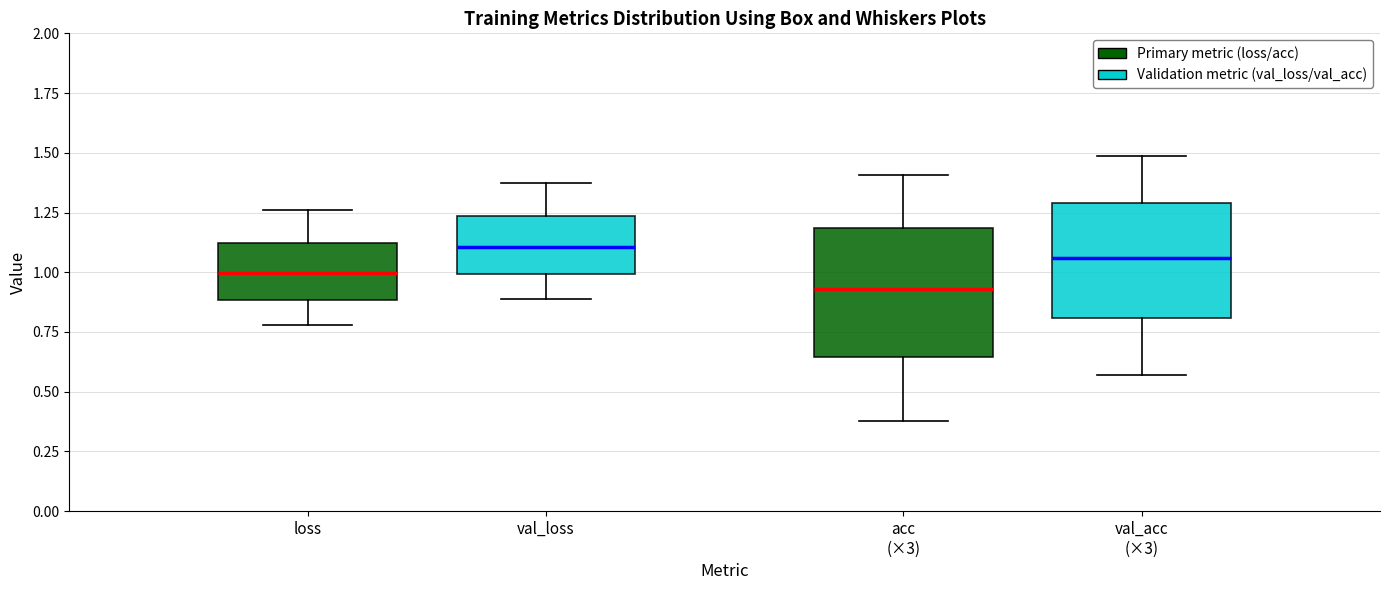

Reading left to right, read every box against the y-axis: the position of its median line, the range the box covers, and the ends of its whiskers. The values are not printed on the chart, so give them approximately, as read against the axis.

loss: median 1.00, box 0.90 to 1.10, whiskers 0.80 to 1.25
val_loss: median 1.10, box 1.00 to 1.25, whiskers 0.90 to 1.35
acc (×3): median 0.95, box 0.65 to 1.20, whiskers 0.40 to 1.40
val_acc (×3): median 1.05, box 0.80 to 1.30, whiskers 0.55 to 1.50